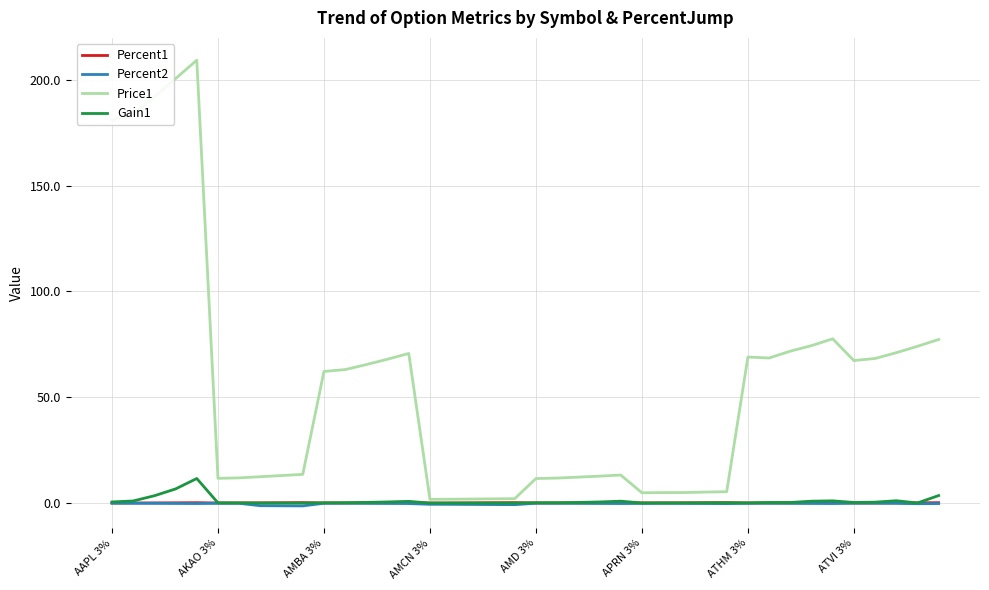

Which series has the largest range (max minus min)?

Price1